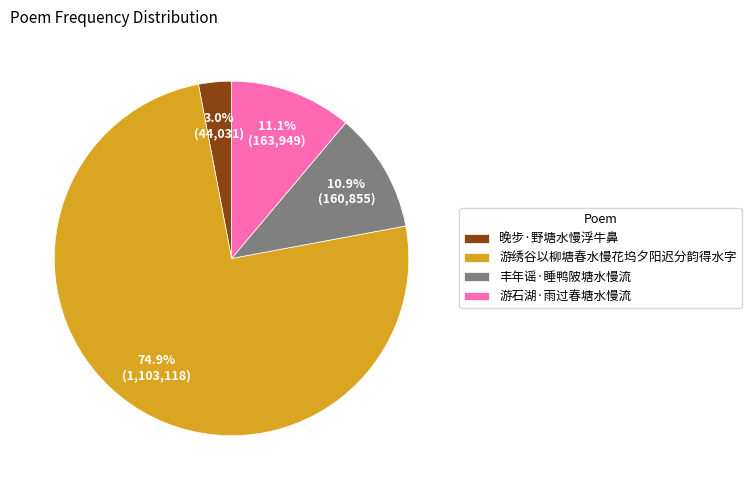

What percentage is the 游石湖·雨过春塘水慢流 slice, to the nearest percent?

11%